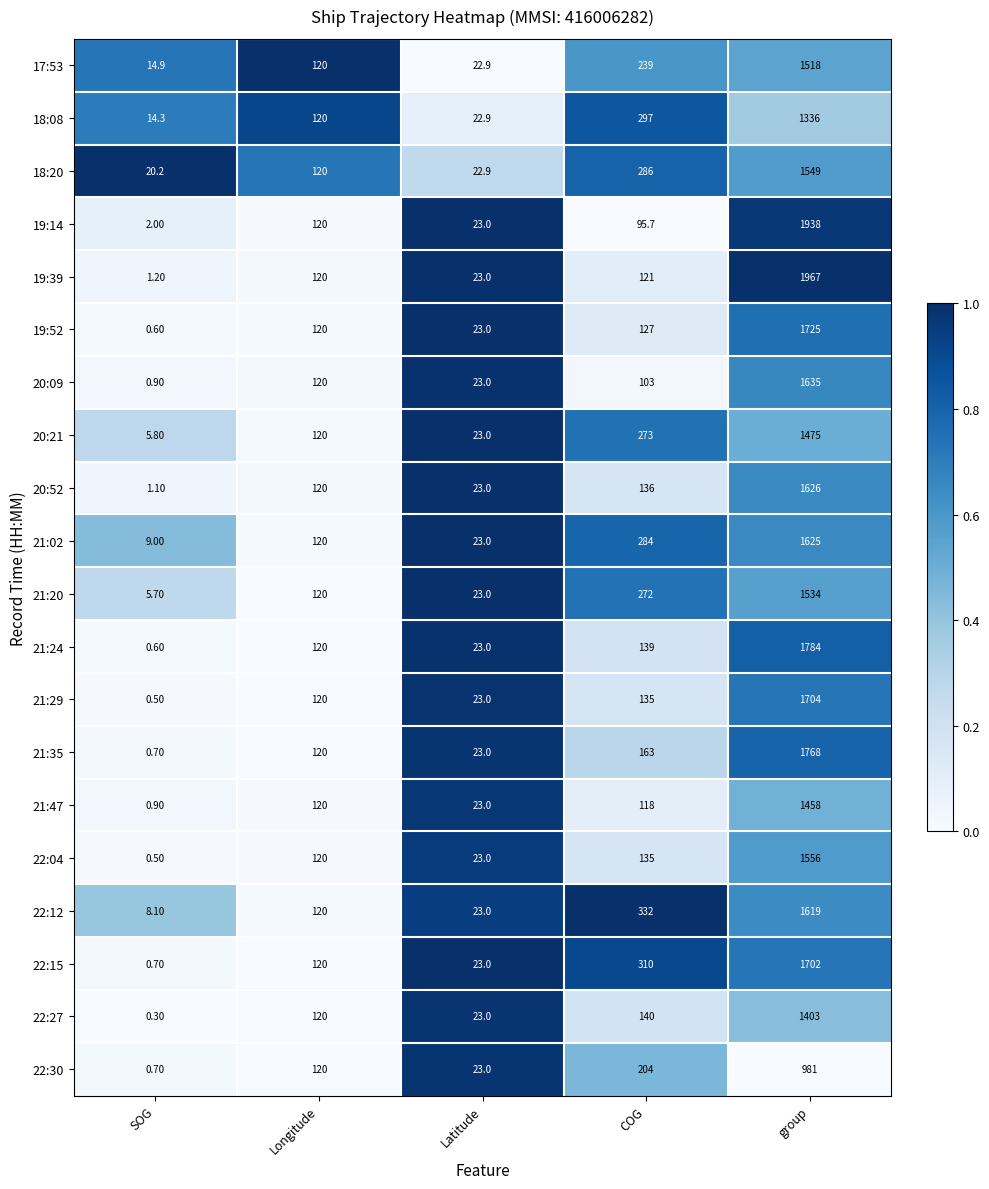

At which label is 20:21 closest to 740?

COG